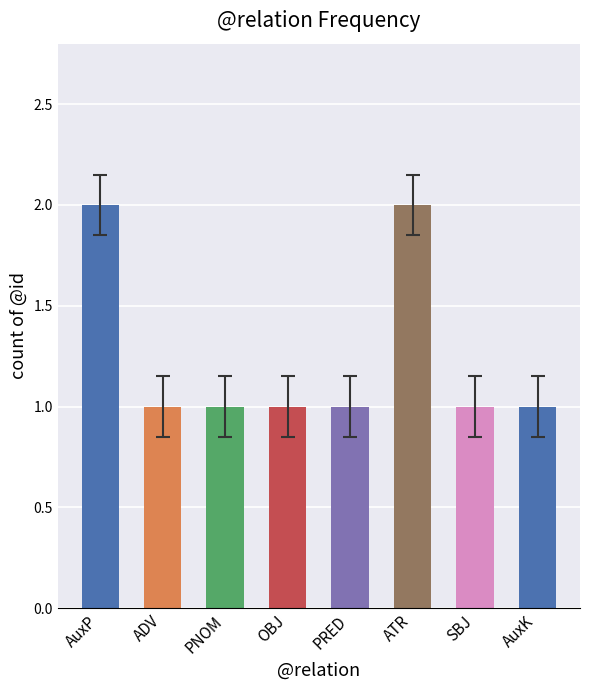

Which has a higher value, AuxP or OBJ?

AuxP